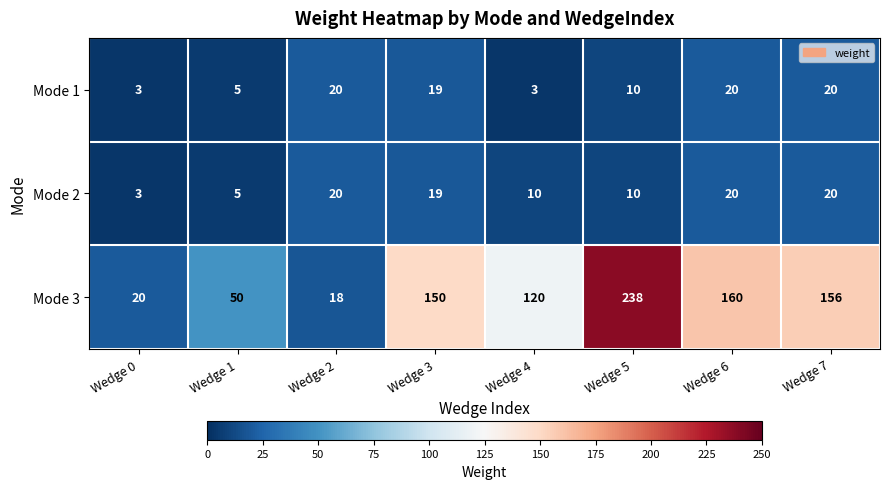

What is the sum of all Mode 2 values?

107